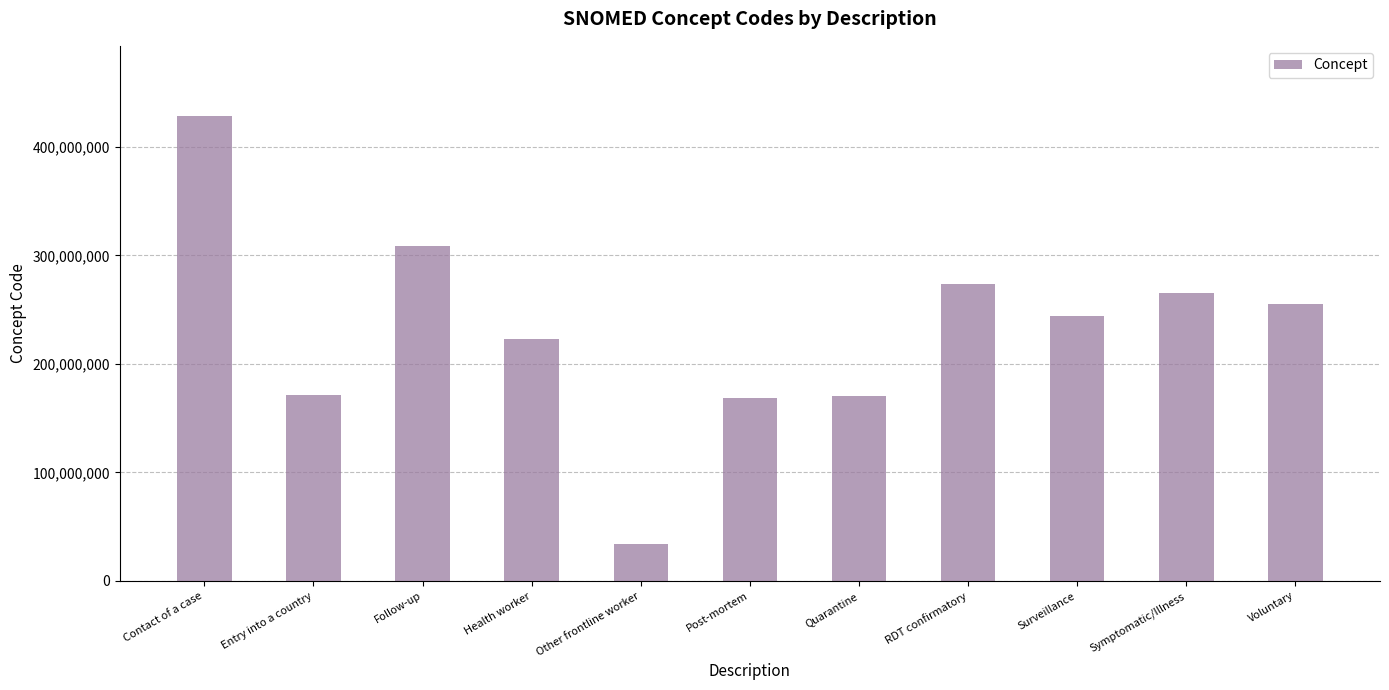

At which label is the value closest to 231558503?

Health worker